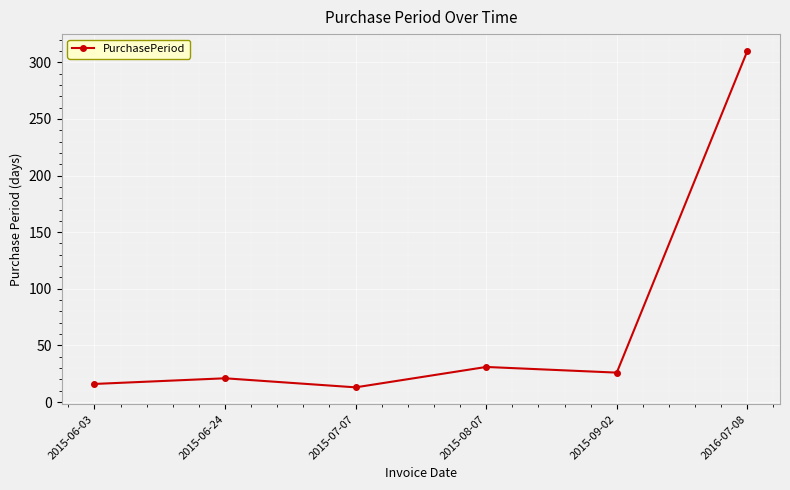

How many interior local peaks (higher than both neighbors) does the data have?

2